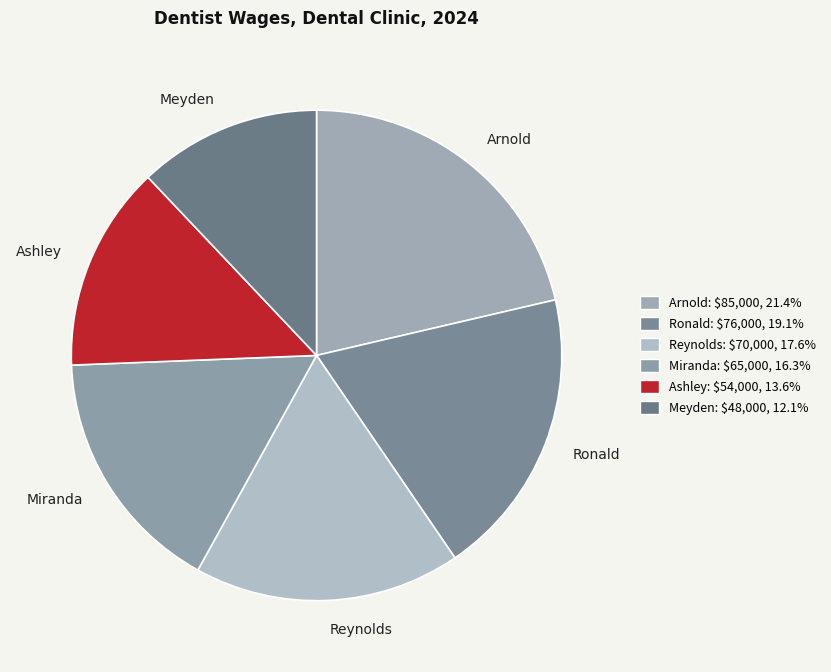

The Miranda slice represents 9% of the pie. True or false?

False